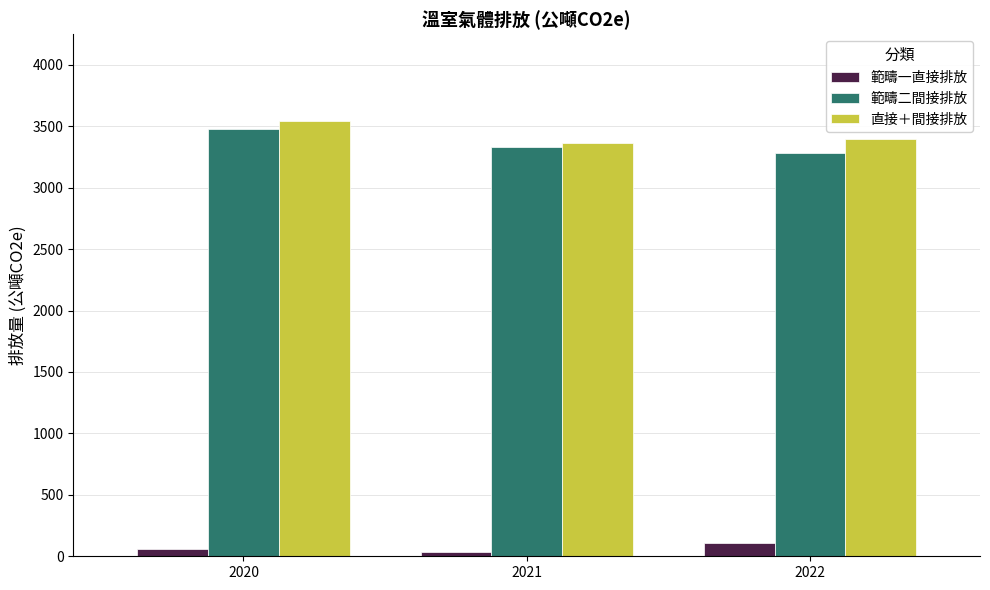

What are all the series names shown in the legend?

範疇一直接排放, 範疇二間接排放, 直接＋間接排放